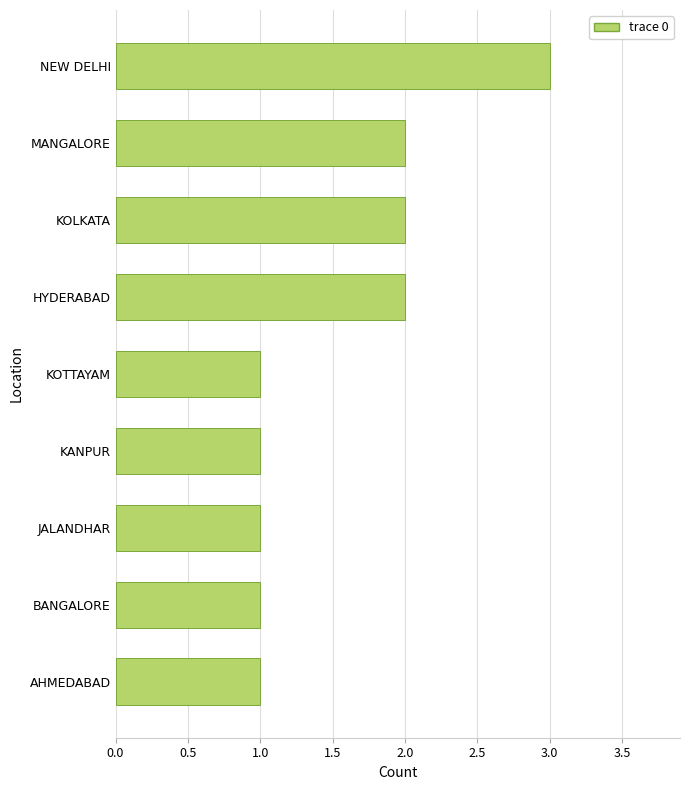

How many values are between 1 and 2?

8